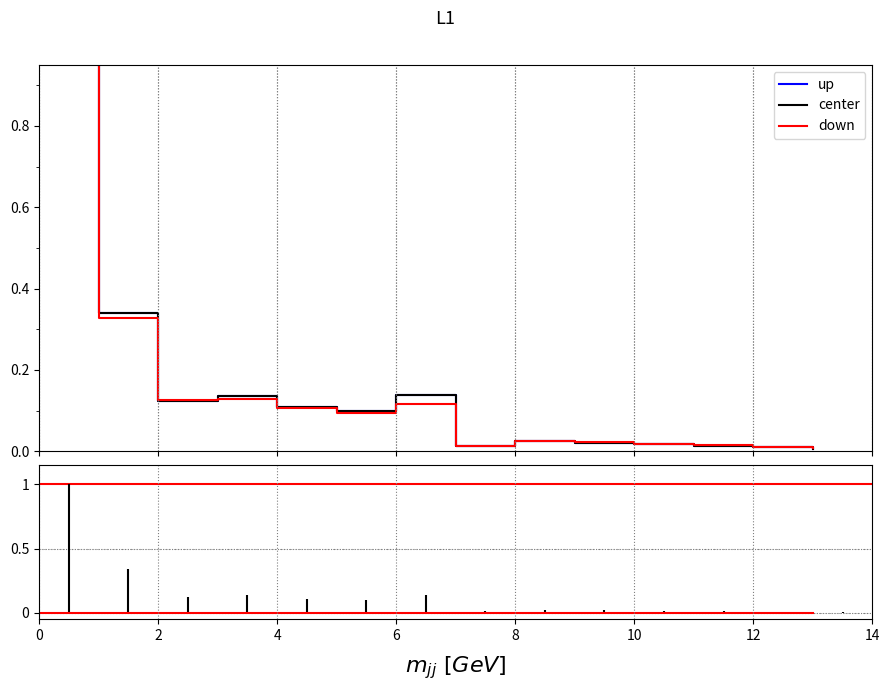

True or false: up has more than 0 interior local peaks.

True